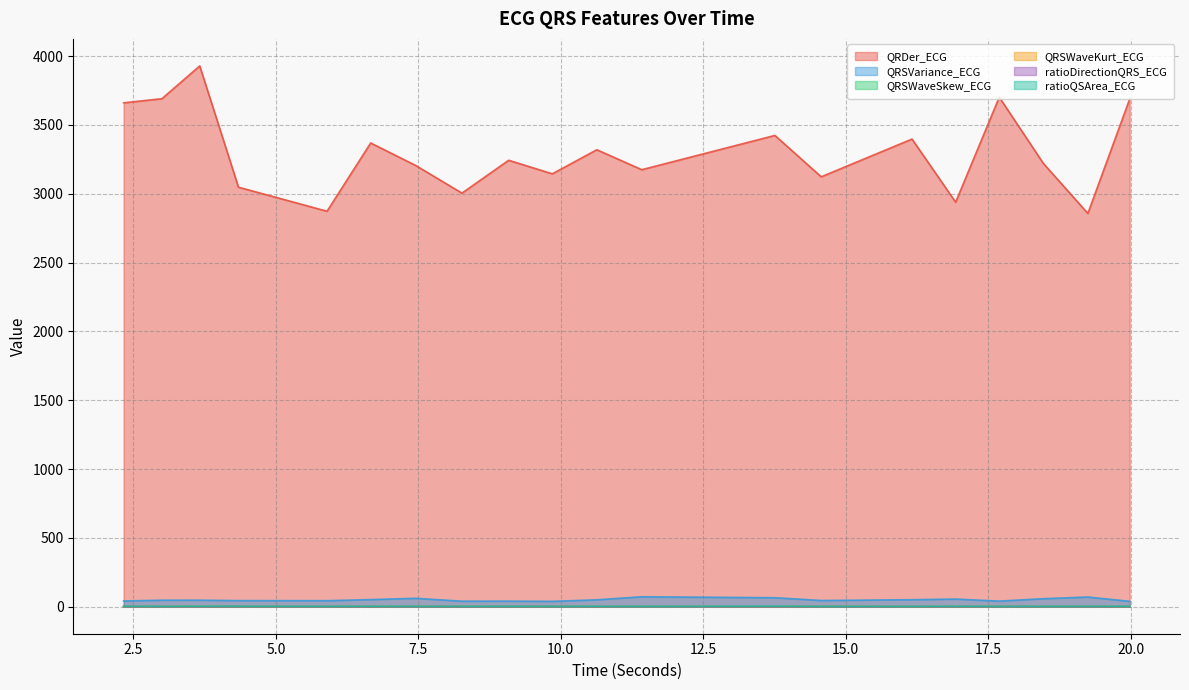

Which category has the lowest value in the QRSWaveKurt_ECG series?

13.7578125